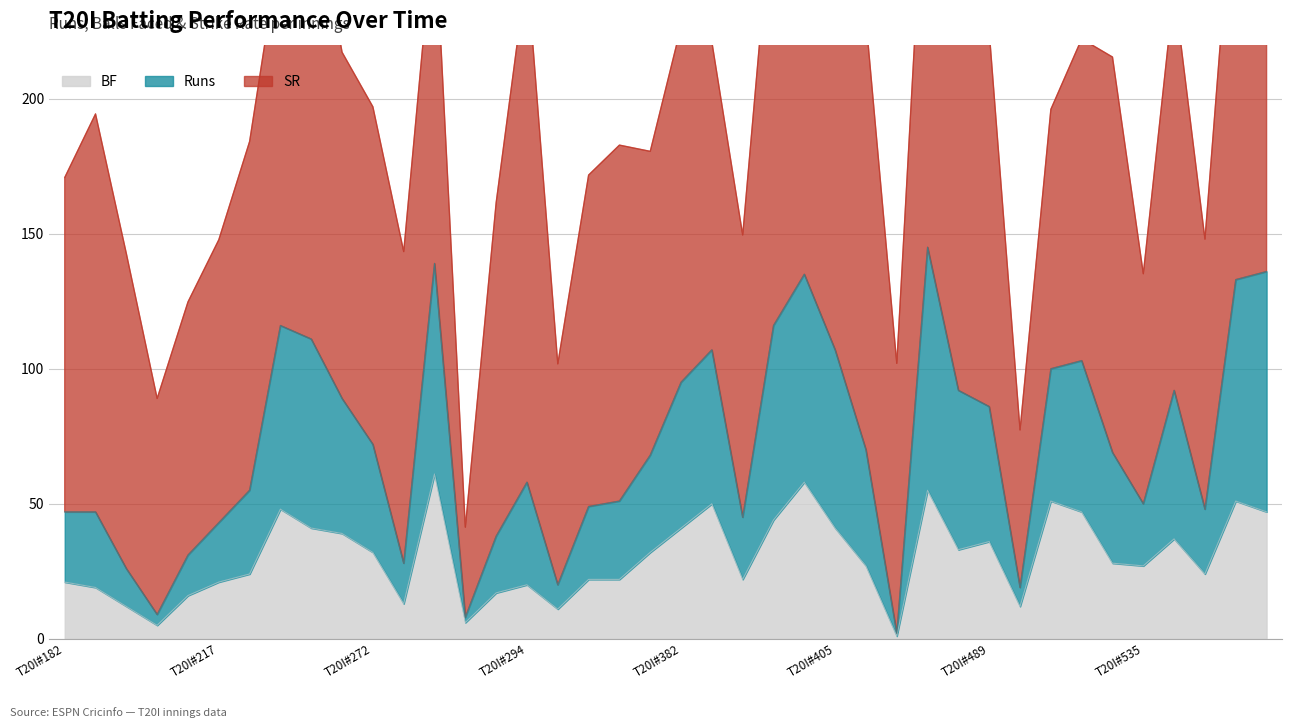

Does the chart have visible grid lines?

Yes